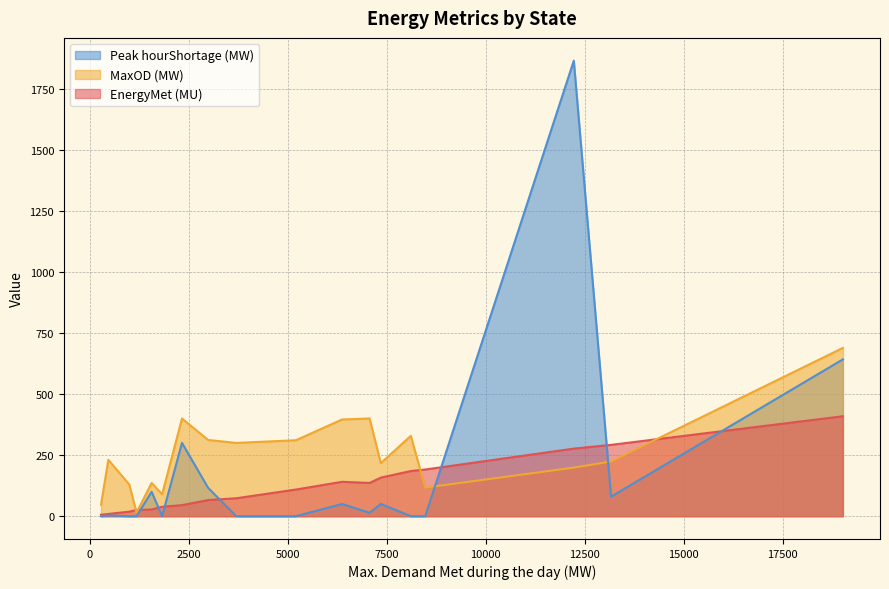

Rank the series by their maximum value, from highest to lowest.

Peak hourShortage (MW), MaxOD (MW), EnergyMet (MU)